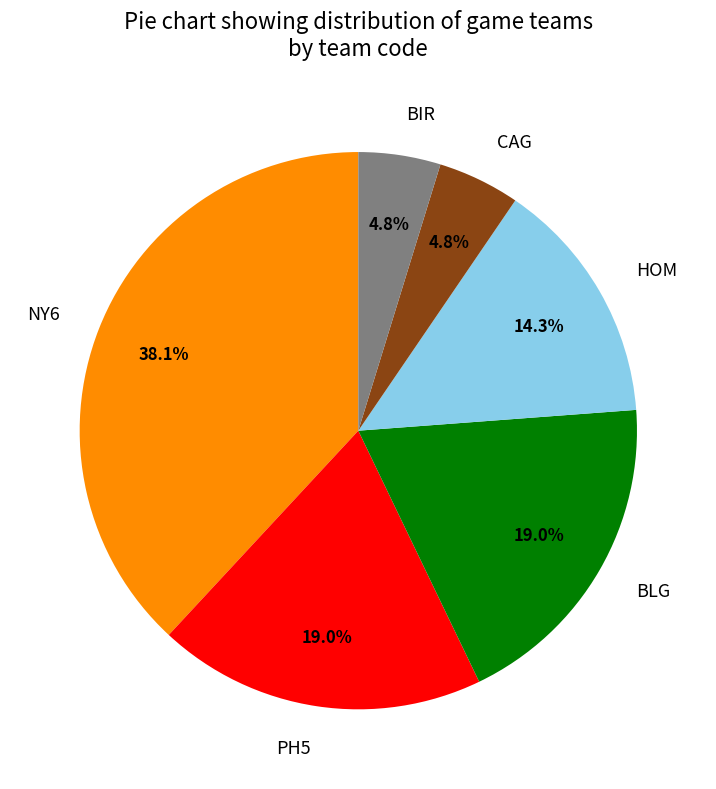

Does CAG account for over 50% of the chart?

No